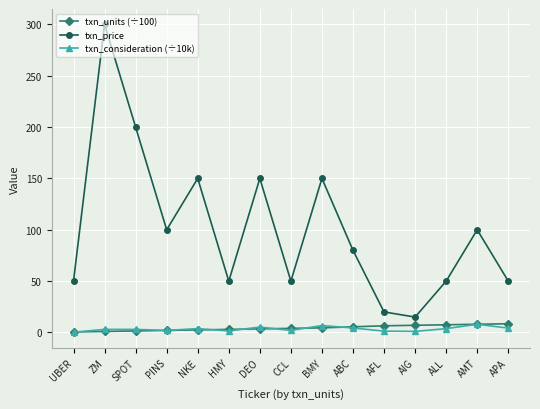

Which series has the widest spread of values?

txn_price